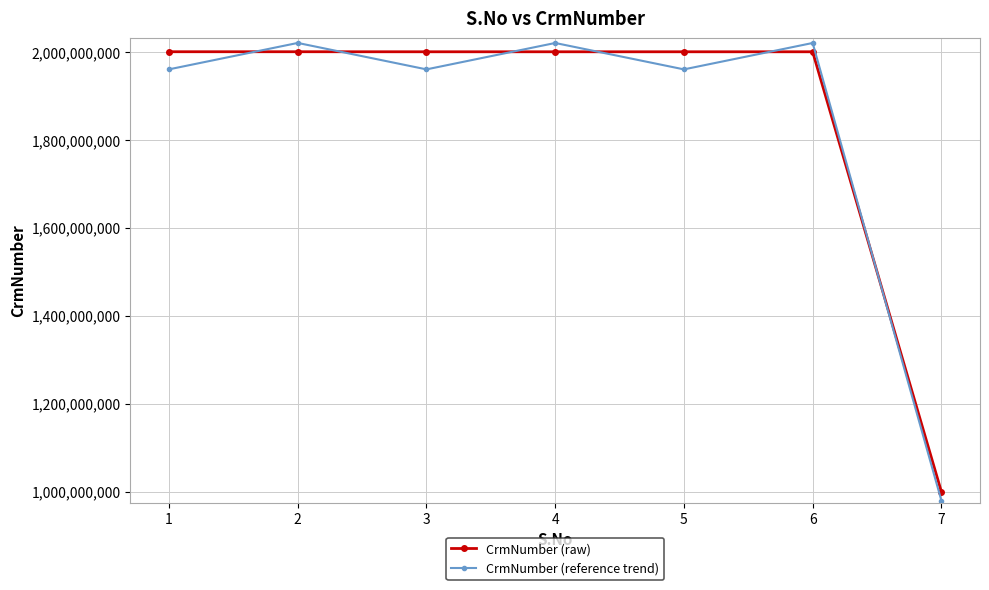

Which series changed the most between 4 and 5?

CrmNumber (reference trend)